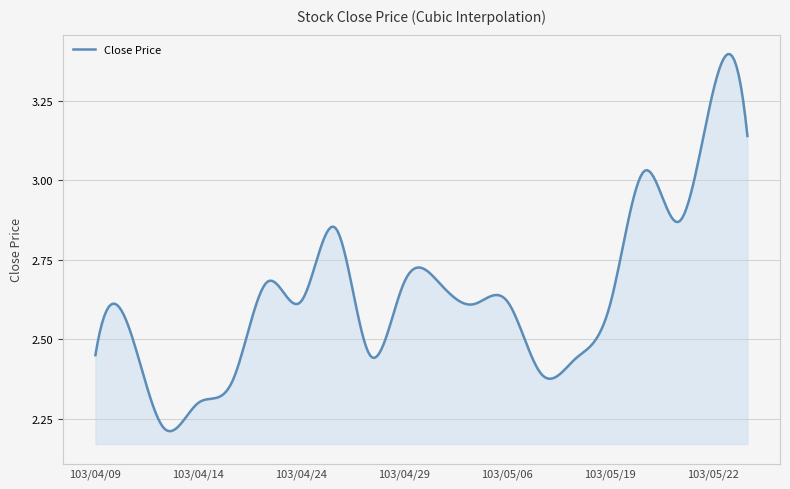

What is the difference between the maximum and minimum values?

1.2